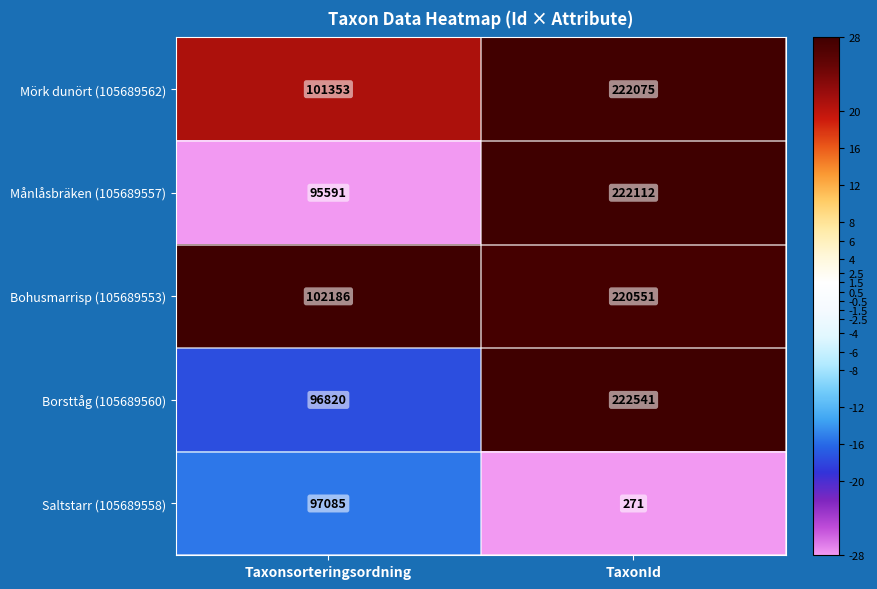

What is the average value of the Mörk dunört (105689562) series?

161714